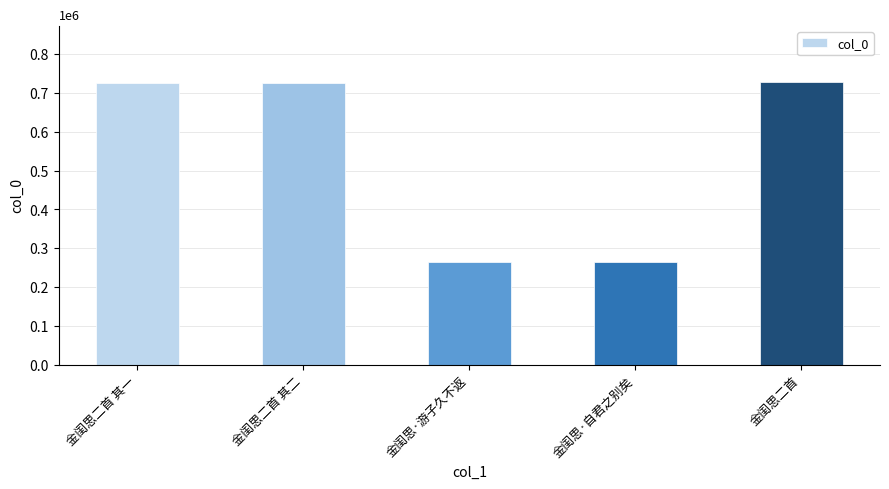

What is the maximum value shown in the chart?

727316